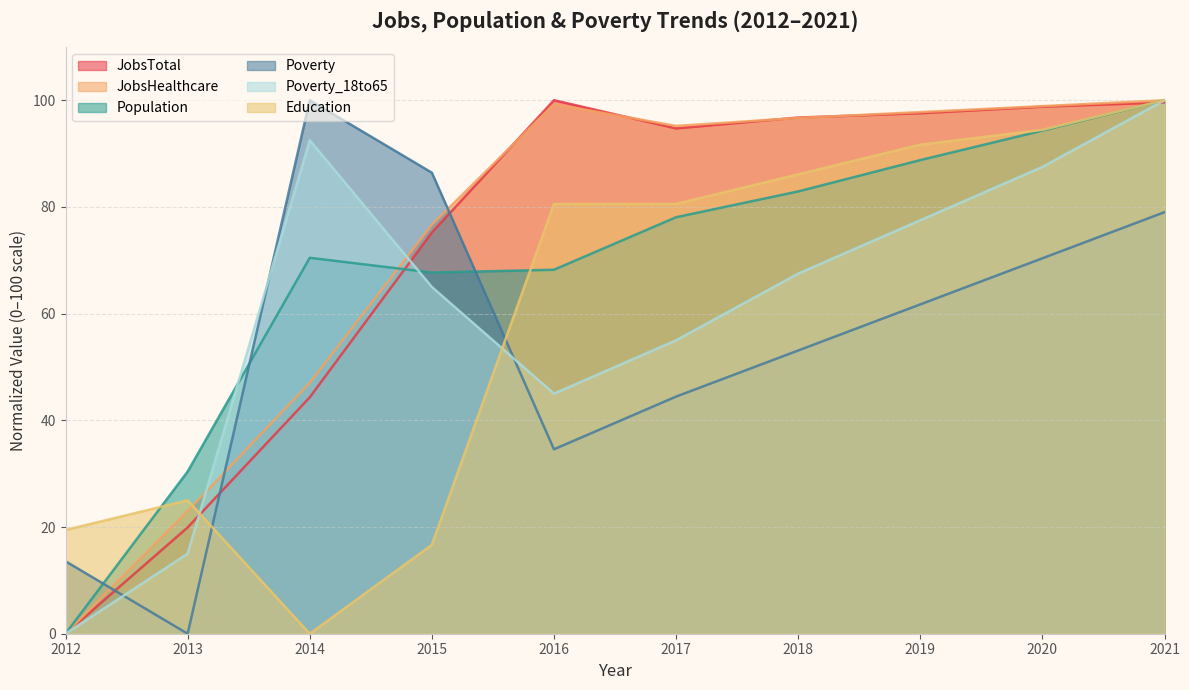

What is the sum of all Poverty_18to65 values?

605.0